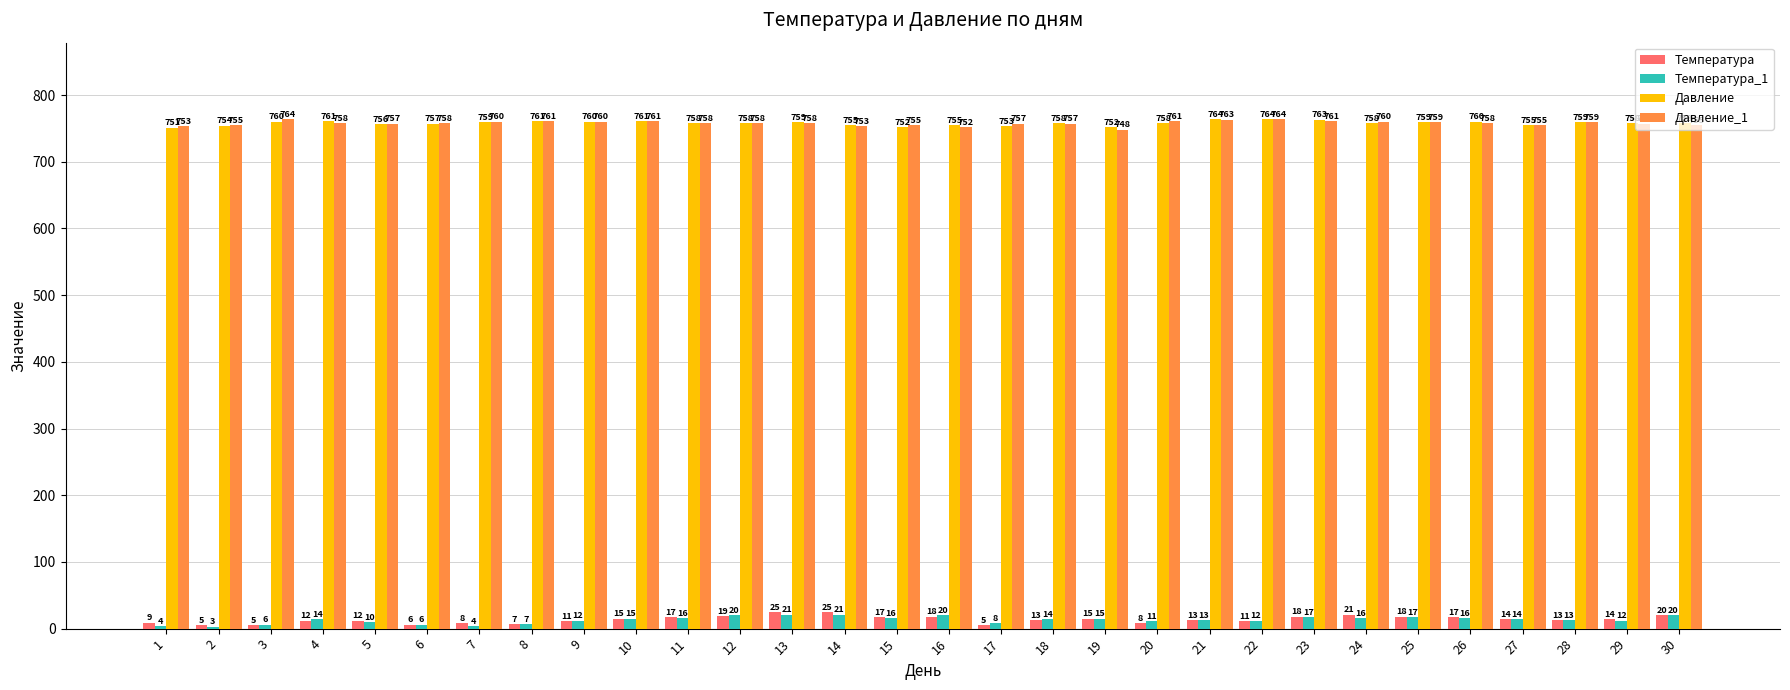

How many values in the Давление_1 series are below 758?

12